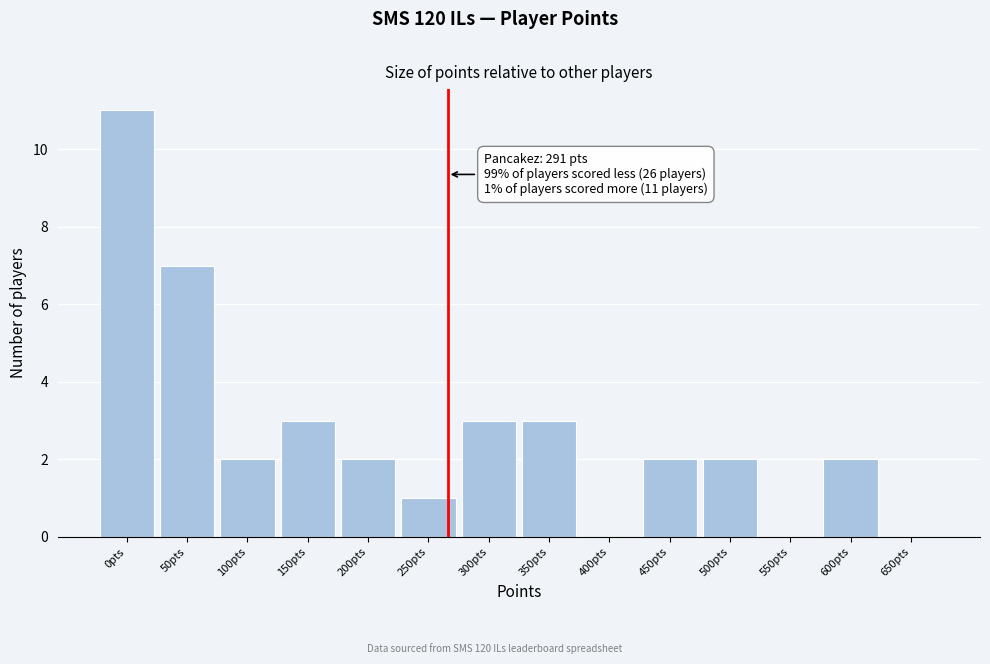

Reading left to right, list all the values displayed in this chart.

0pts=11	50pts=7	100pts=2	150pts=3	200pts=2	250pts=1	300pts=3	350pts=3	400pts=0	450pts=2	500pts=2	550pts=0	600pts=2	650pts=0